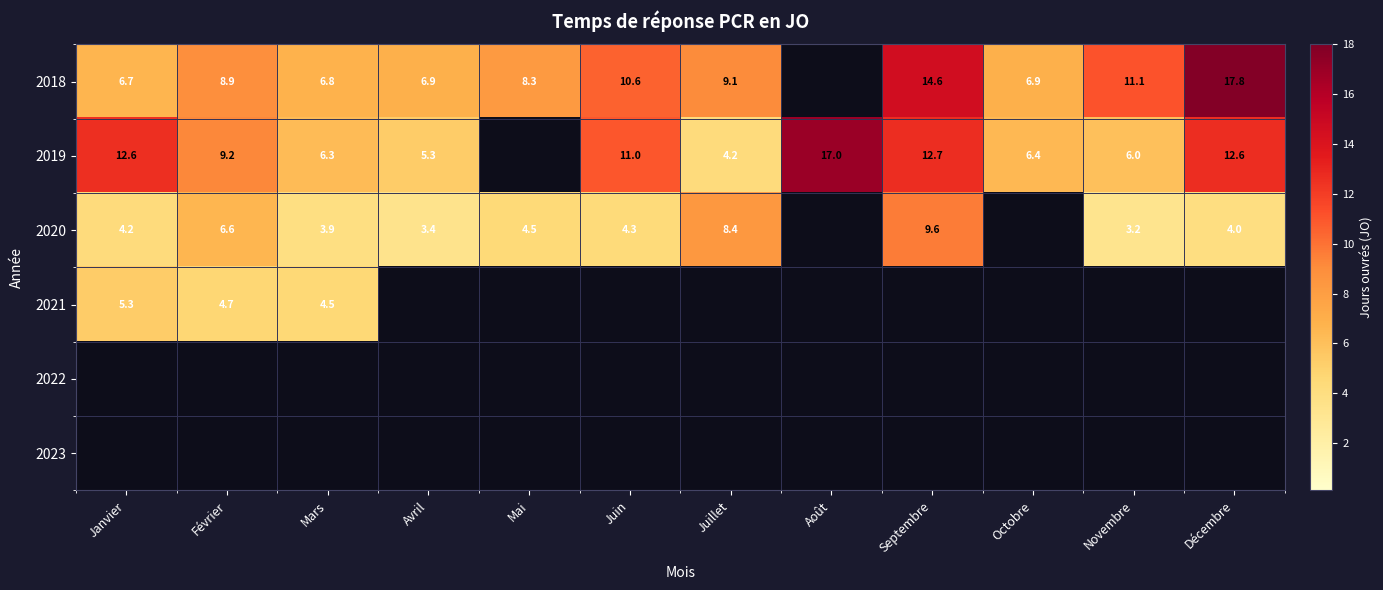

True or false: 2019 has a value of 11.0 at Juin.

True